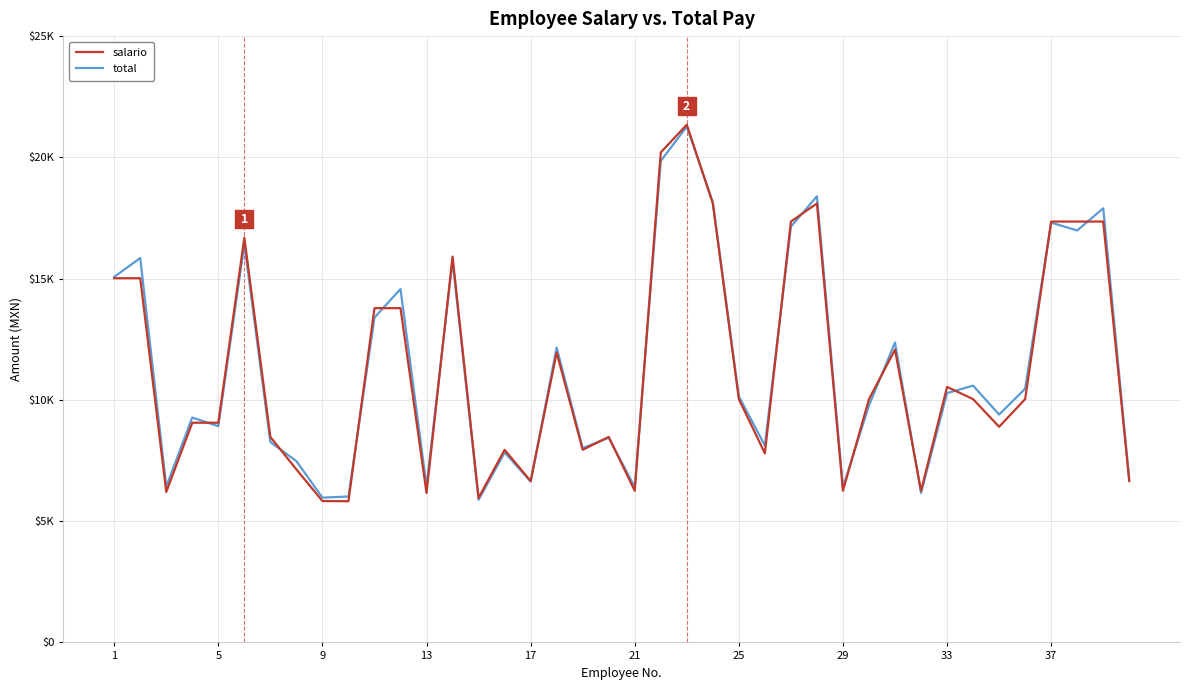

Reading left to right, what are all the values shown in this chart?

salario: 15016.6	15016.6	6203.7	9058.3	9058.3	16687.5	8471.6	7133.0	5830.1	5820.7	13782.7	13782.7	6162.0	15911.0	5960.8	7942.1	6652.8	11949.6	7942.1	8471.6	6251.1	20204.6	21348.0	18100.0	10032.2	7797.8	17353.6	18100.0	6251.1	10032.2	12070.9	6251.1	10534.9	10032.2	8890.6	10032.2	17353.6	17353.6	17353.6	6652.8
total: 15072.3	15851.0	6426.2	9274.6	8913.7	16421.1	8261.7	7475.0	5970.6	6017.0	13394.8	14572.4	6438.8	15737.7	5879.6	7834.9	6635.4	12155.5	8012.6	8439.5	6407.8	19852.1	21268.9	18153.8	10143.0	8114.9	17144.9	18394.7	6396.9	9773.2	12368.8	6159.6	10280.5	10588.0	9396.5	10461.2	17308.8	16985.5	17901.7	6716.7